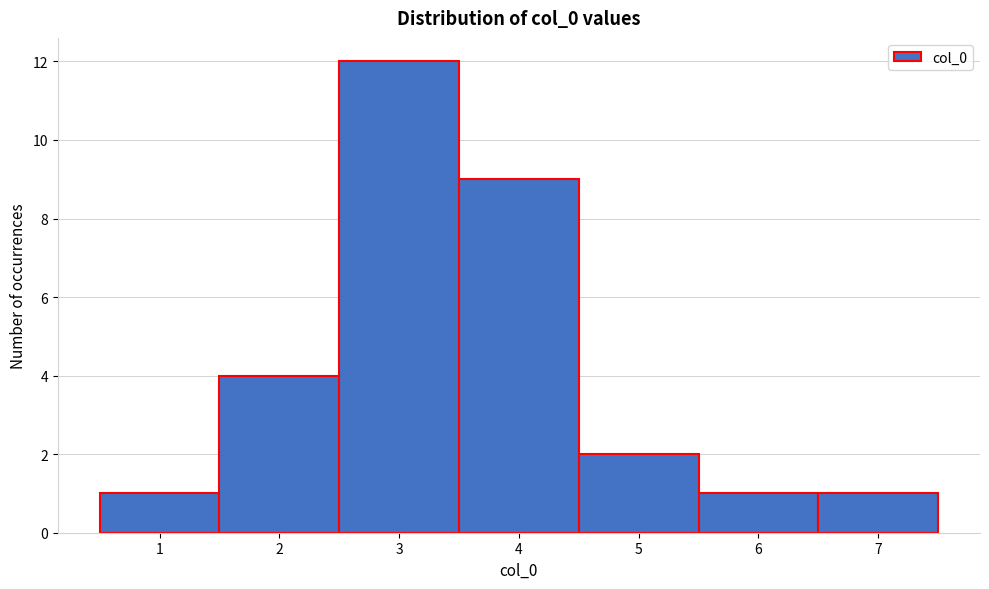

Reading left to right, transcribe this chart: for each bar, give the range it covers on the x-axis and its height. The values are not printed on the chart, so give them approximately, as read against the axis.

0.5 to 1.5: 1
1.5 to 2.5: 4
2.5 to 3.5: 12
3.5 to 4.5: 9
4.5 to 5.5: 2
5.5 to 6.5: 1
6.5 to 7.5: 1